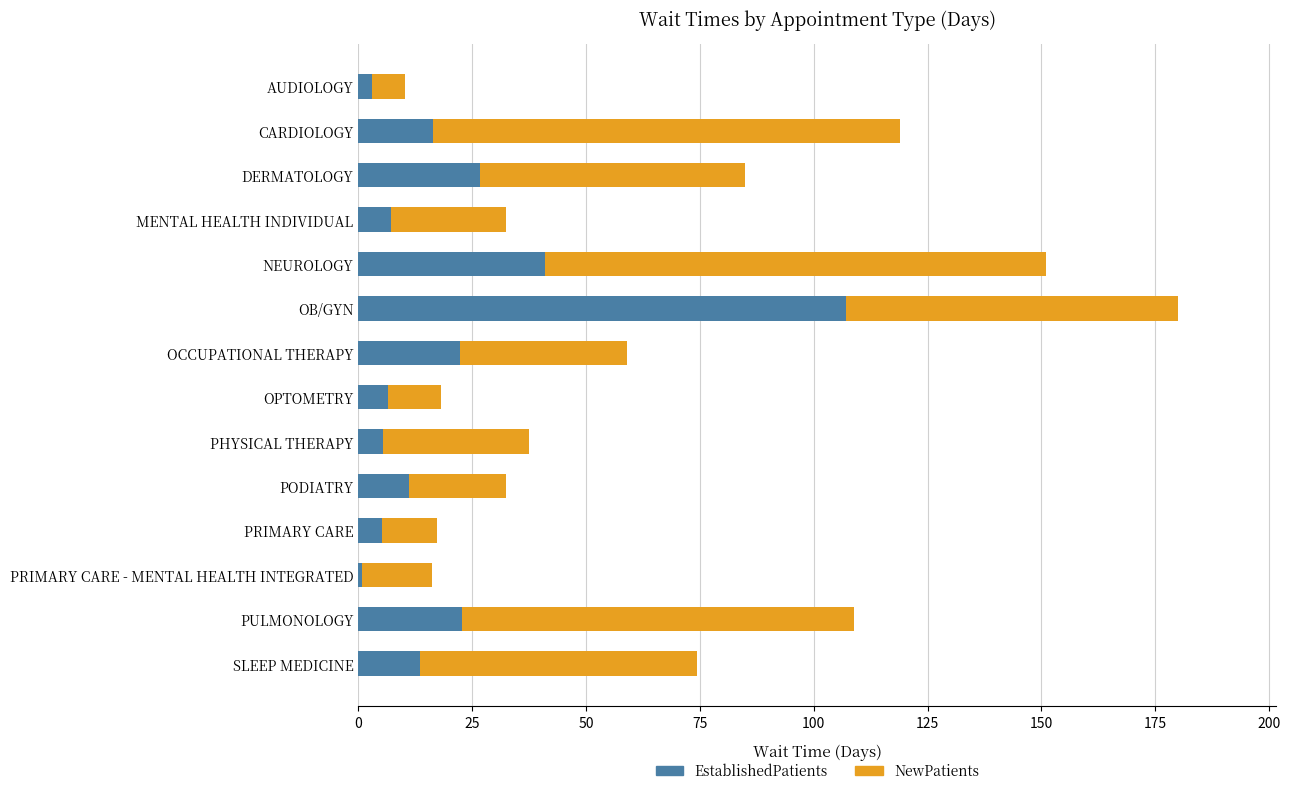

What is the sum of all EstablishedPatients values?

288.2